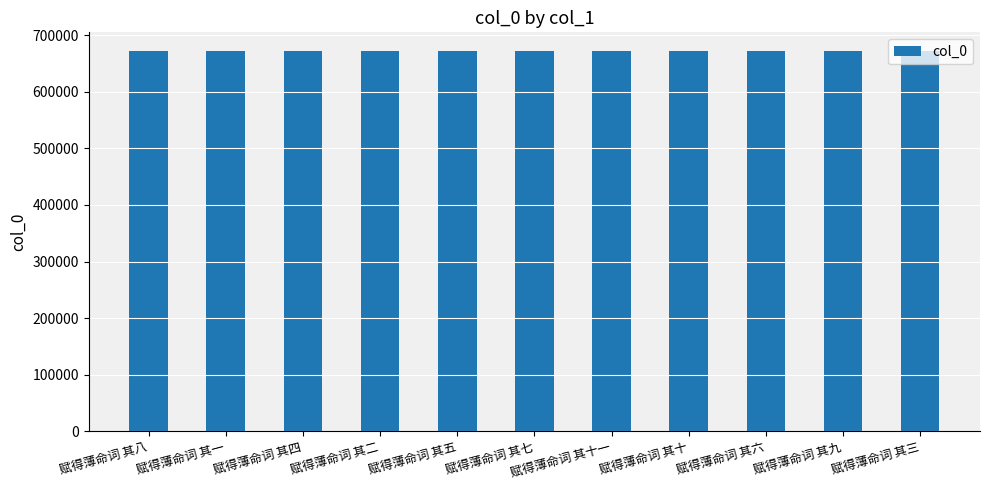

True or false: the data shows 411372 at 赋得薄命词 其一.

False